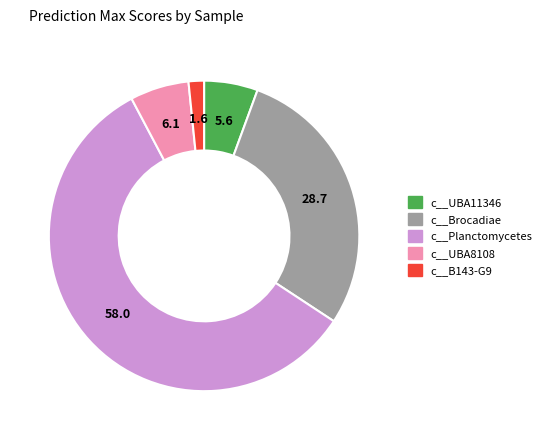

Between c__UBA8108 and c__Brocadiae, which is larger?

c__Brocadiae